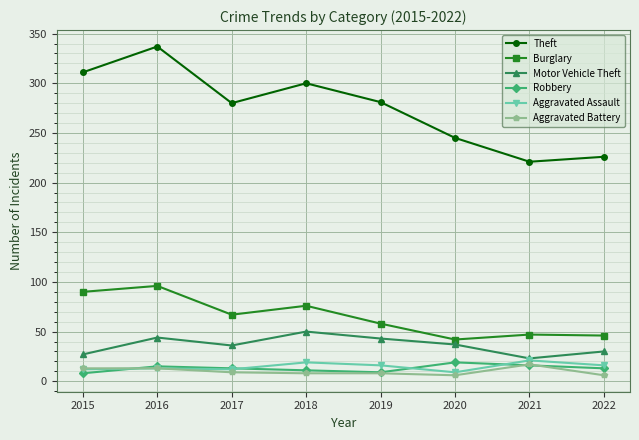

At which category is the sum across all series the highest?

2016